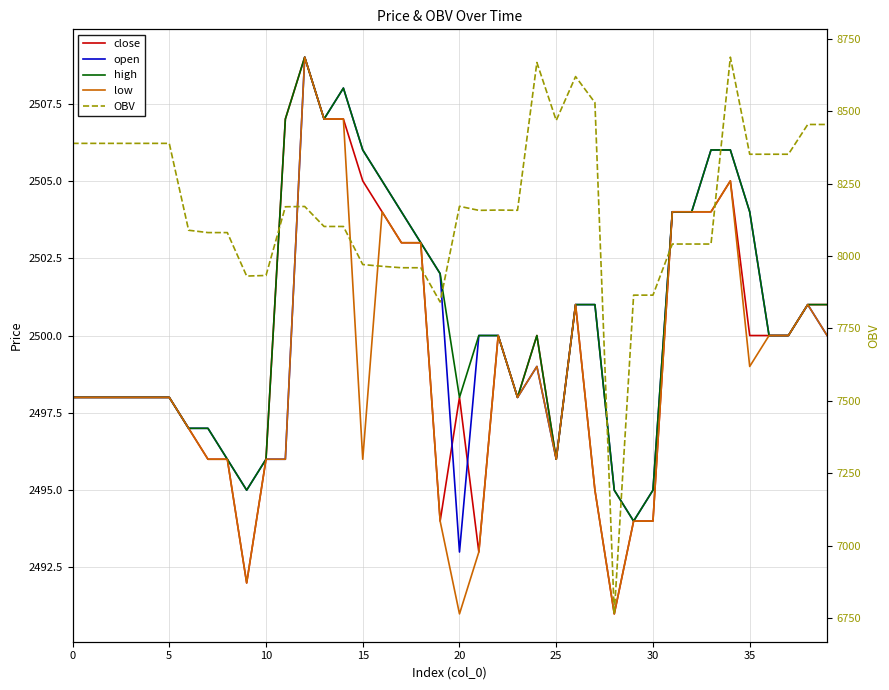

At which label is open closest to 2501?

26